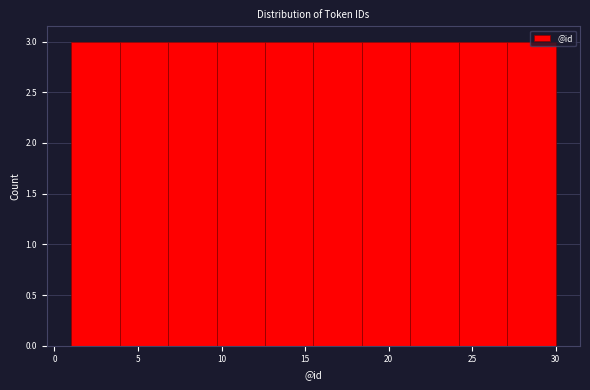

What is the height of the bar covering 24.2 to 27.1 on the x-axis? Neither the bar edges nor the heights are printed on the chart, so give them approximately, as read against the axes.

3